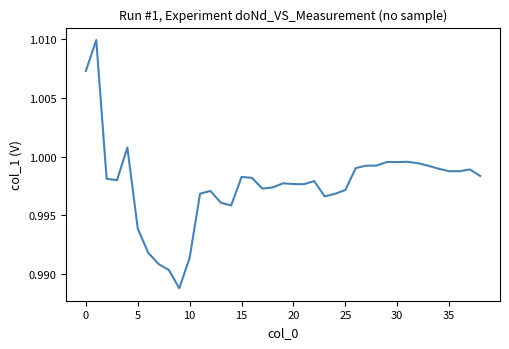

The value at 35 is 1.8. True or false?

False